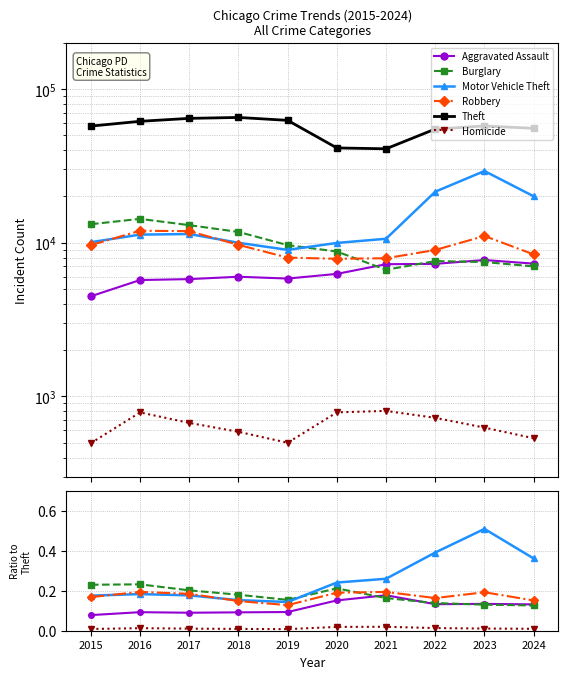

Which category has the lowest value across all series?

2019